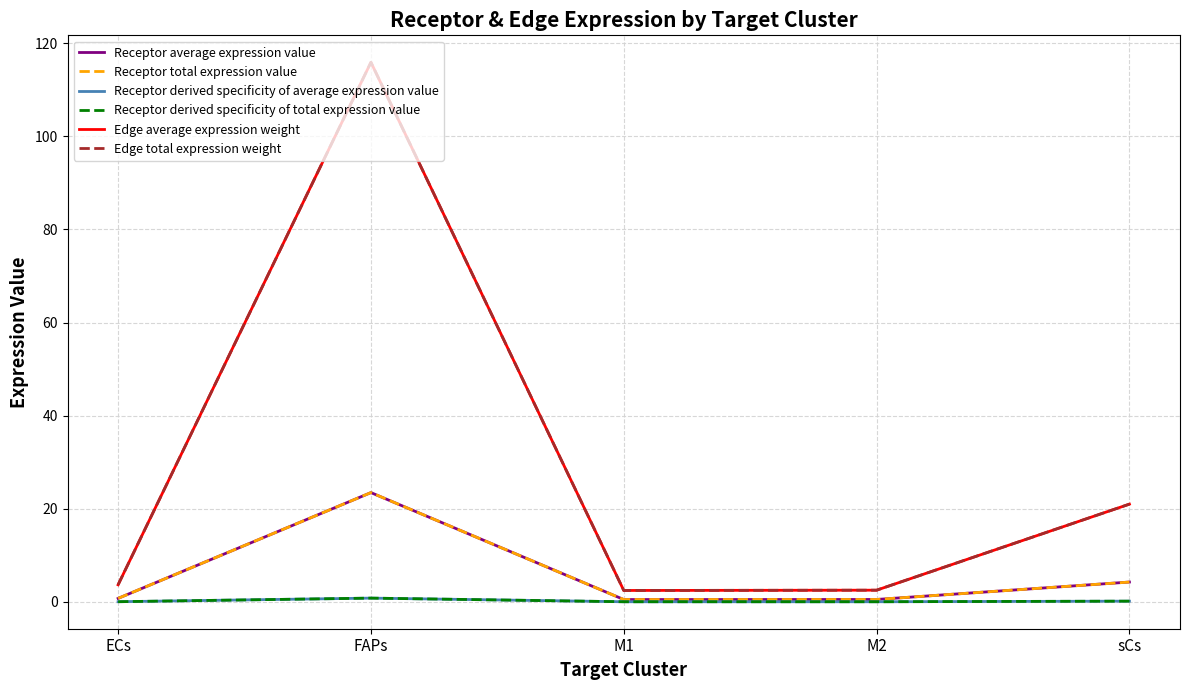

Reading right to left, transcribe all the data shown in this chart.

Receptor average expression value: sCs=4.2	M2=0.5	M1=0.5	FAPs=23.5	ECs=0.7
Receptor total expression value: sCs=4.2	M2=0.5	M1=0.5	FAPs=23.5	ECs=0.7
Receptor derived specificity of average expression value: sCs=0.1	M2=0.0	M1=0.0	FAPs=0.8	ECs=0.0
Receptor derived specificity of total expression value: sCs=0.1	M2=0.0	M1=0.0	FAPs=0.8	ECs=0.0
Edge average expression weight: sCs=21.0	M2=2.5	M1=2.4	FAPs=115.9	ECs=3.7
Edge total expression weight: sCs=21.0	M2=2.5	M1=2.4	FAPs=115.9	ECs=3.7